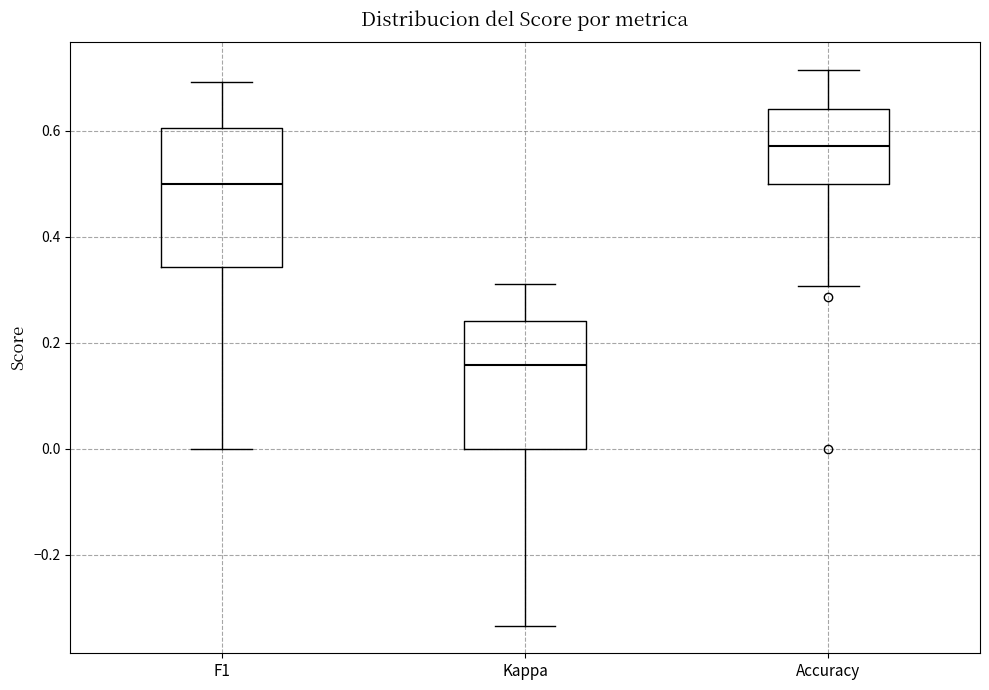

Reading left to right, read every box against the y-axis: the position of its median line, the range the box covers, and the ends of its whiskers. The values are not printed on the chart, so give them approximately, as read against the axis.

F1: median 0.50, box 0.34 to 0.60, whiskers 0.00 to 0.70
Kappa: median 0.16, box 0.00 to 0.24, whiskers -0.34 to 0.32
Accuracy: median 0.58, box 0.50 to 0.64, whiskers 0.30 to 0.72